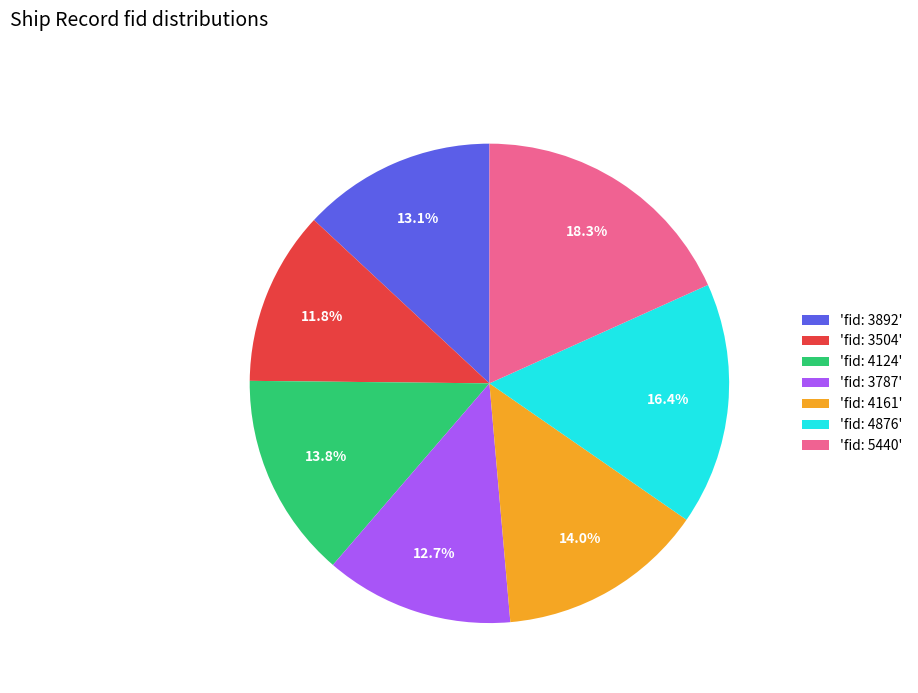

Does 'fid: 4161' represent more than half of the total?

No